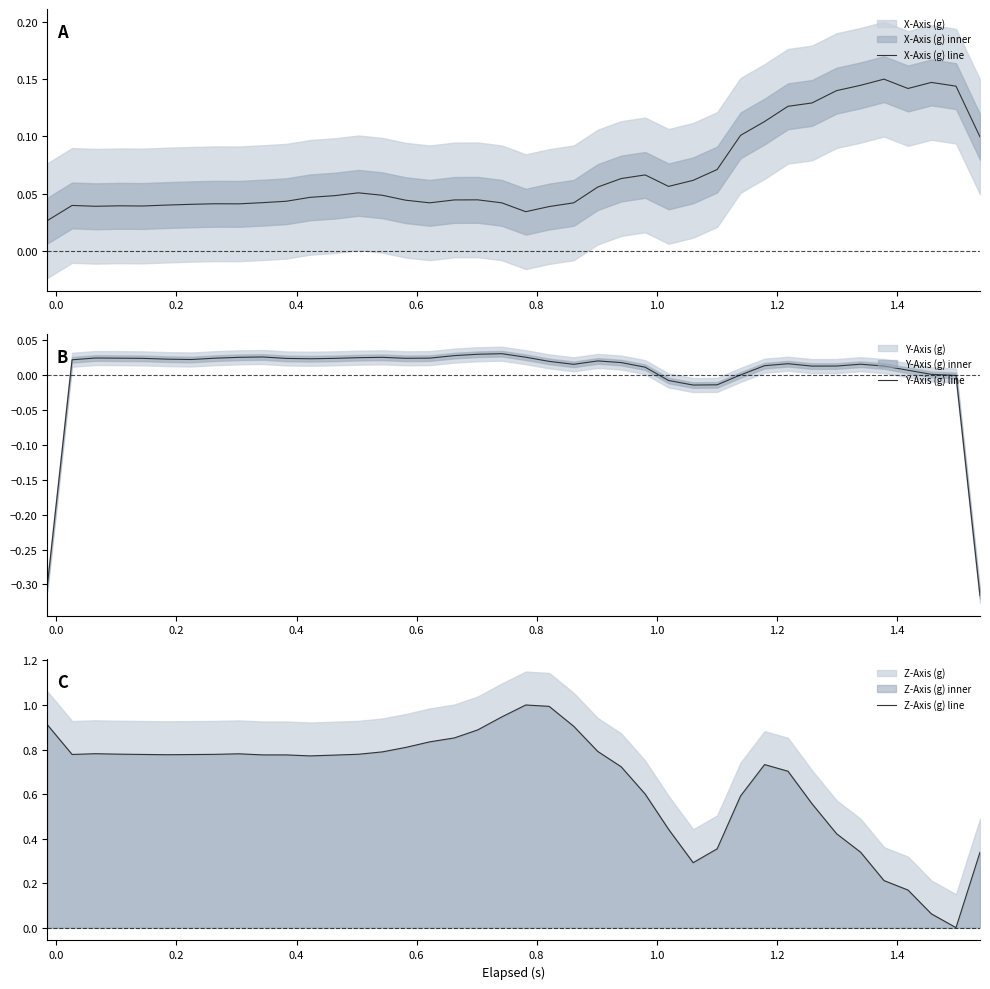

Reading left to right, list all the values displayed in this chart.

X-Axis (g) line: 0.0	0.0	0.0	0.0	0.0	0.0	0.0	0.0	0.0	0.0	0.0	0.0	0.0	0.1	0.0	0.0	0.0	0.0	0.0	0.0	0.0	0.0	0.0	0.1	0.1	0.1	0.1	0.1	0.1	0.1	0.1	0.1	0.1	0.1	0.1	0.1	0.1	0.1	0.1	0.1
Y-Axis (g) line: -0.3	0.0	0.0	0.0	0.0	0.0	0.0	0.0	0.0	0.0	0.0	0.0	0.0	0.0	0.0	0.0	0.0	0.0	0.0	0.0	0.0	0.0	0.0	0.0	0.0	0.0	-0.0	-0.0	-0.0	-0.0	0.0	0.0	0.0	0.0	0.0	0.0	0.0	0.0	-0.0	-0.3
Z-Axis (g) line: 0.9	0.8	0.8	0.8	0.8	0.8	0.8	0.8	0.8	0.8	0.8	0.8	0.8	0.8	0.8	0.8	0.8	0.9	0.9	0.9	1.0	1.0	0.9	0.8	0.7	0.6	0.4	0.3	0.4	0.6	0.7	0.7	0.6	0.4	0.3	0.2	0.2	0.1	0.0	0.3